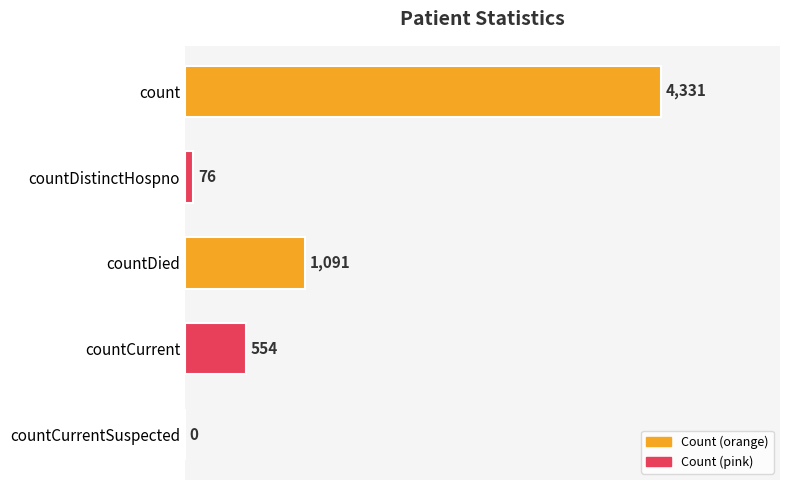

What is the sum of the values at countDied and countCurrent?

1645